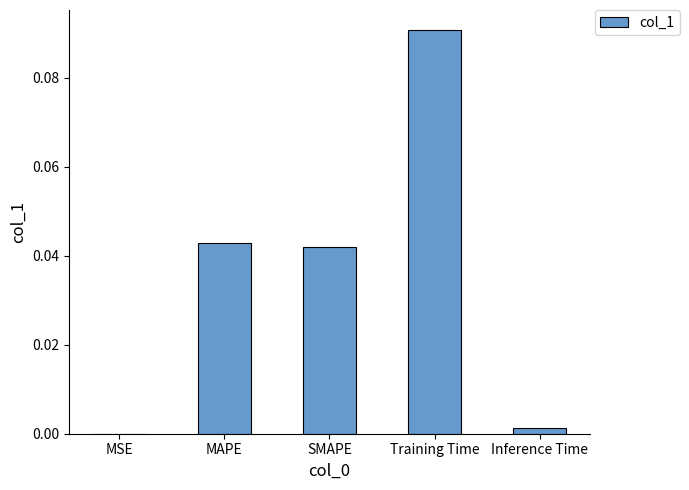

The value at Training Time is 0.0. True or false?

False